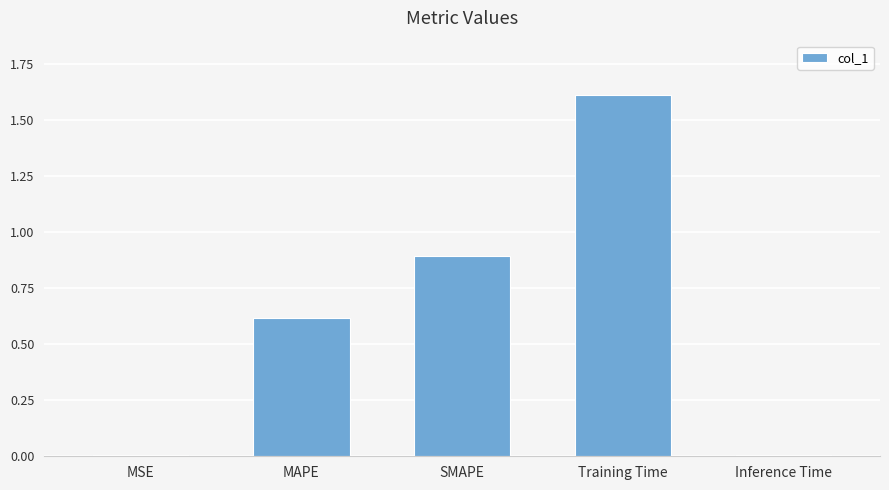

Which label corresponds to the largest value in the chart?

Training Time